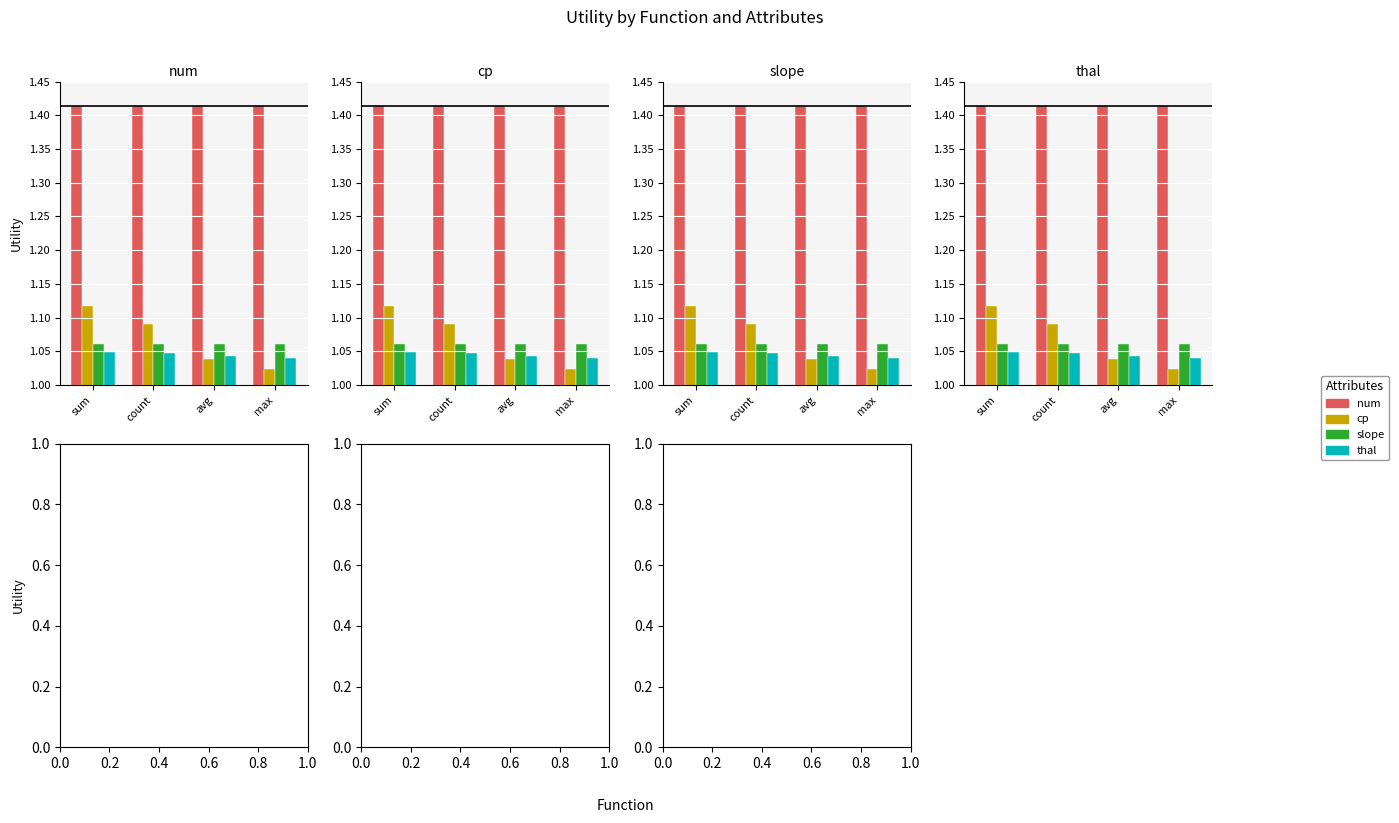

What is the sum of the num values at count and avg?

2.8